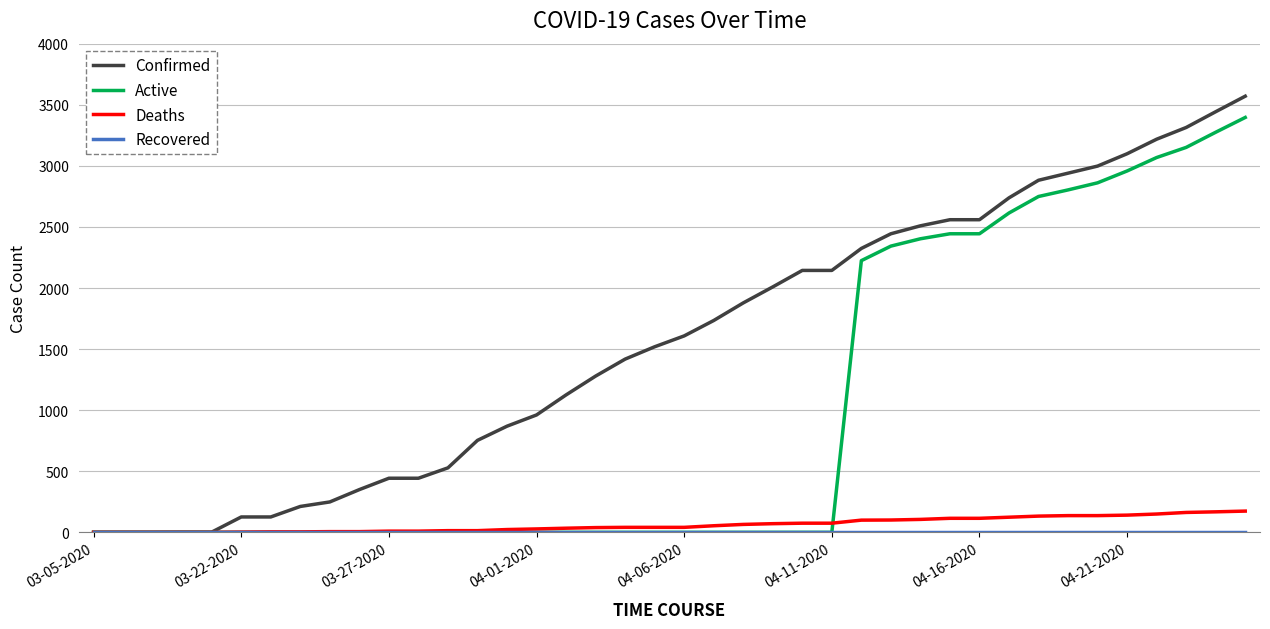

Which series has the largest total across all categories?

Confirmed